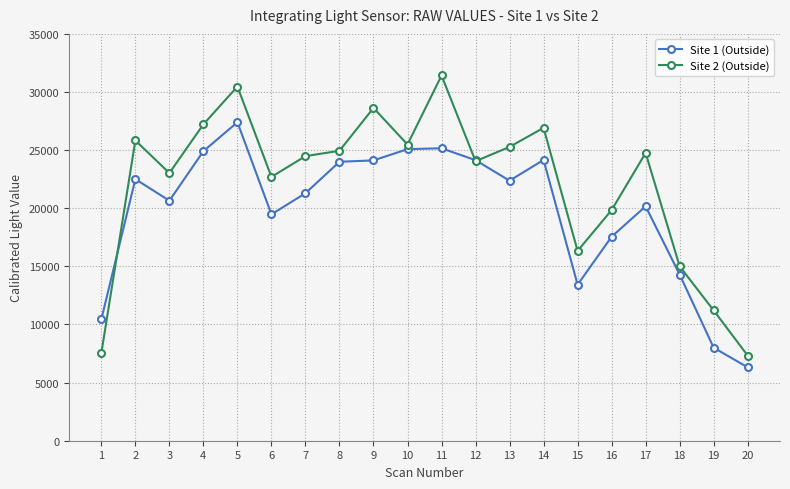

True or false: Site 1 (Outside) has a value of 24909 at 4.

True